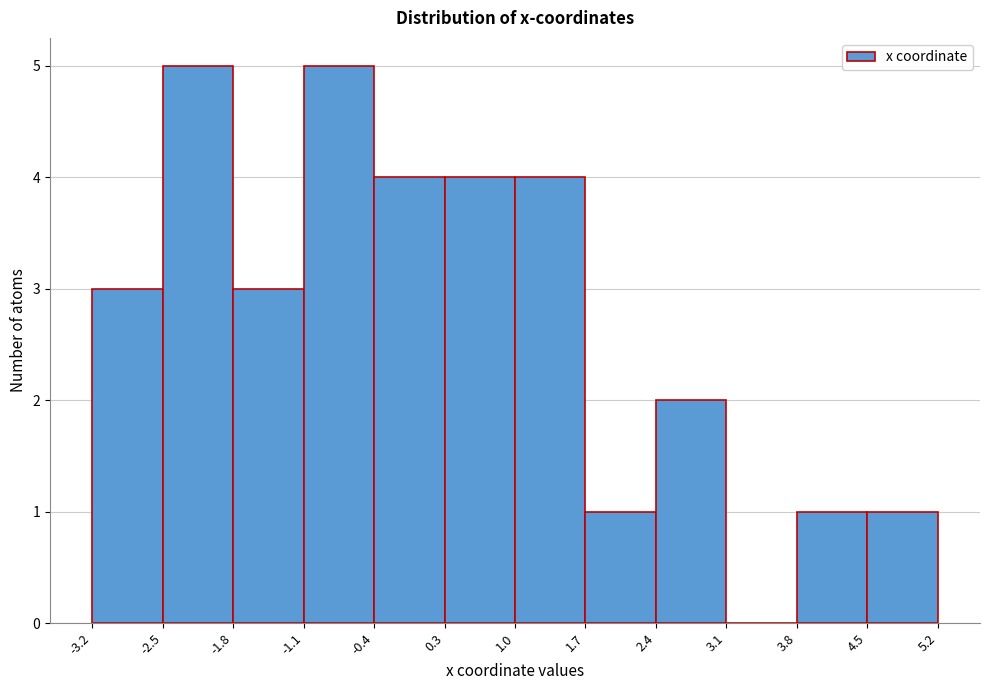

Reading left to right, transcribe this chart: for each bar, give the range it covers on the x-axis and its height. The values are not printed on the chart, so give them approximately, as read against the axis.

-3.2 to -2.5: 3
-2.5 to -1.8: 5
-1.8 to -1.1: 3
-1.1 to -0.4: 5
-0.4 to 0.3: 4
0.3 to 1.0: 4
1.0 to 1.7: 4
1.7 to 2.4: 1
2.4 to 3.1: 2
3.1 to 3.8: 0
3.8 to 4.5: 1
4.5 to 5.2: 1